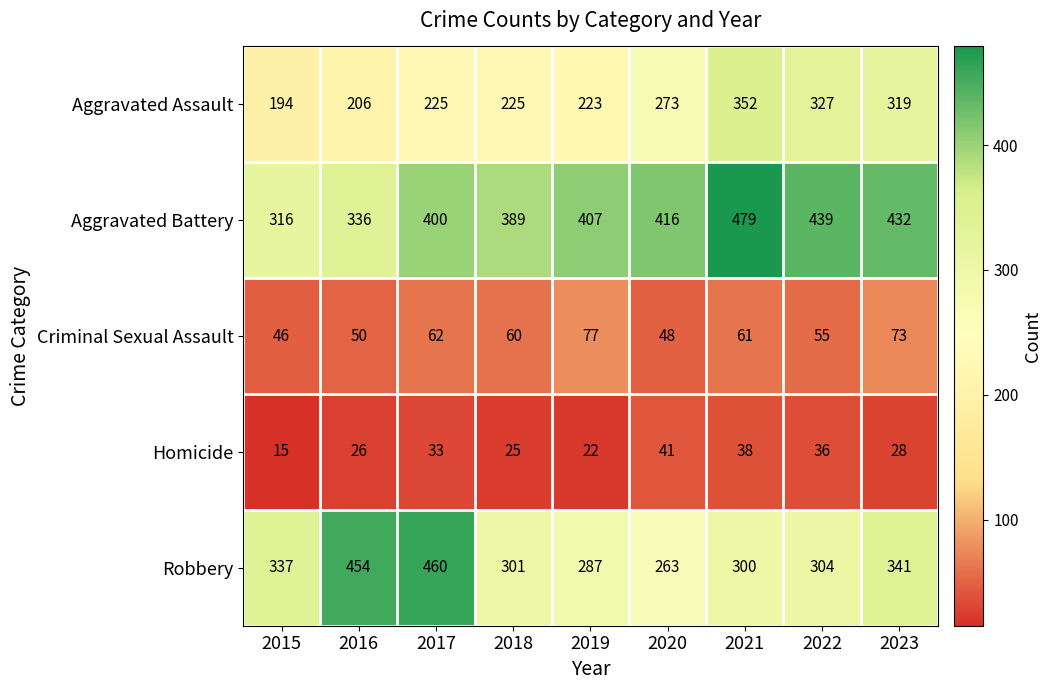

Which category has the lowest value across all series?

2015